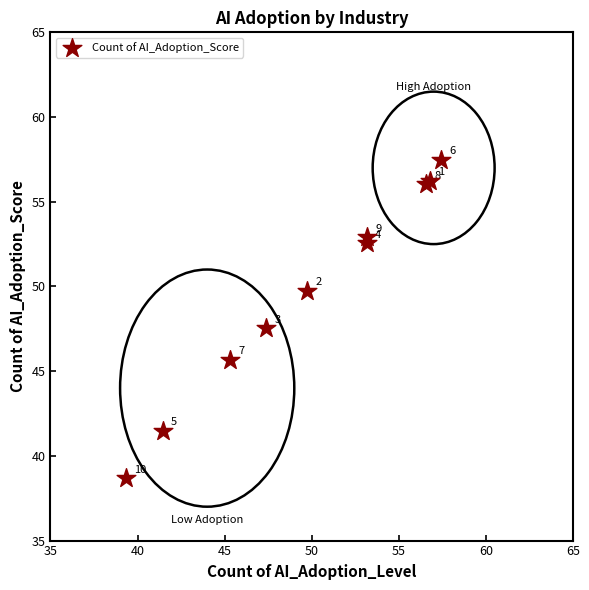

What Y value in the scatter plot is closest to 48?

47.5